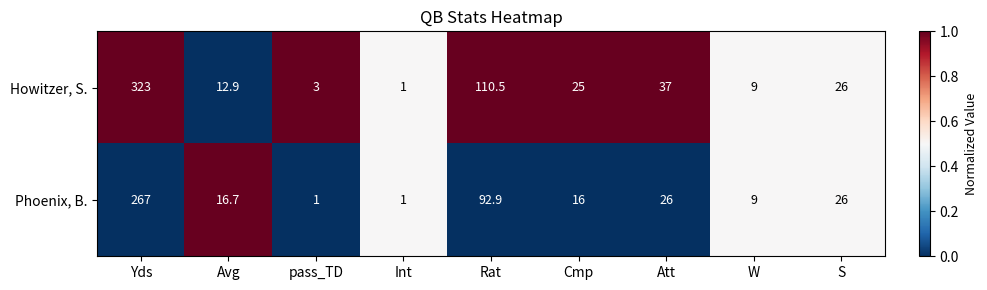

List the labels in order of Howitzer, S. value, smallest first.

Int, pass_TD, W, Avg, Cmp, S, Att, Rat, Yds